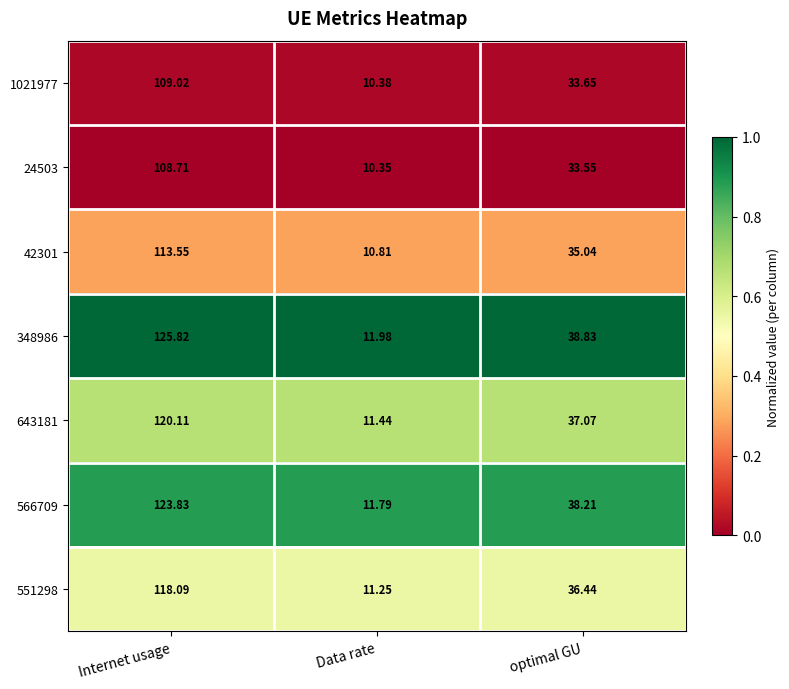

Is the value of 551298 at Internet usage greater than the value of 348986 at Data rate?

Yes